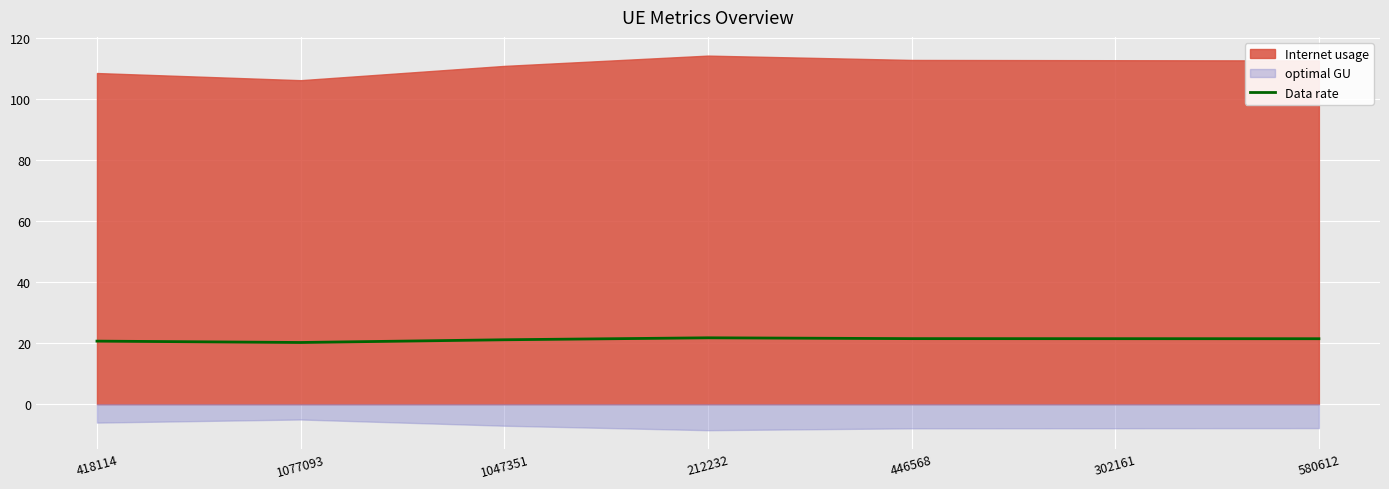

True or false: there are more than 2 points higher than both neighbors.

False